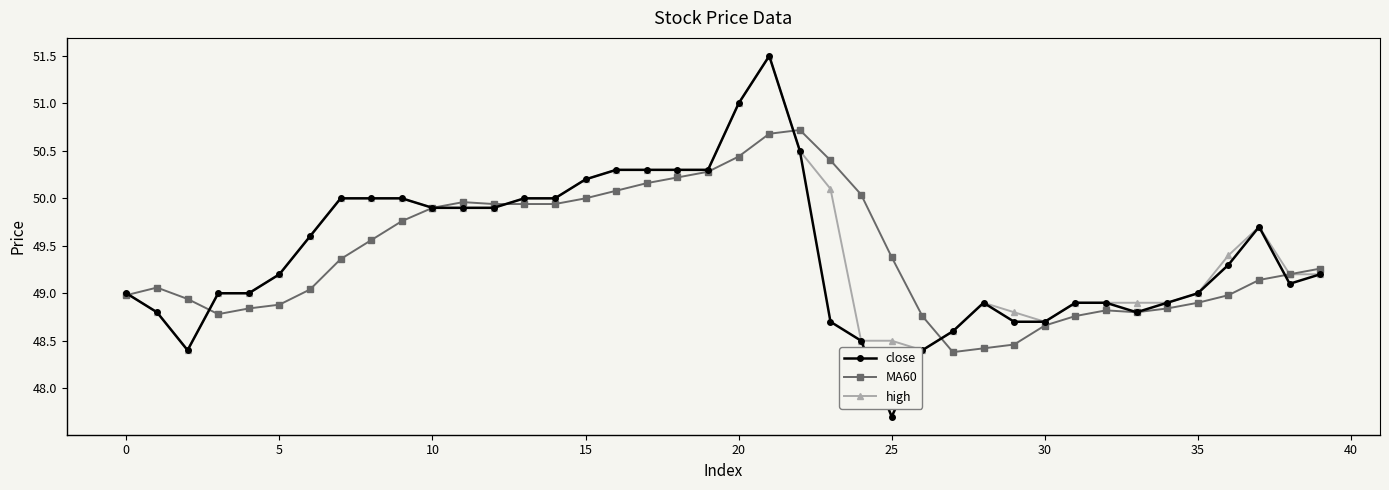

After their last crossing, which series has the higher values: MA60 or high?

high